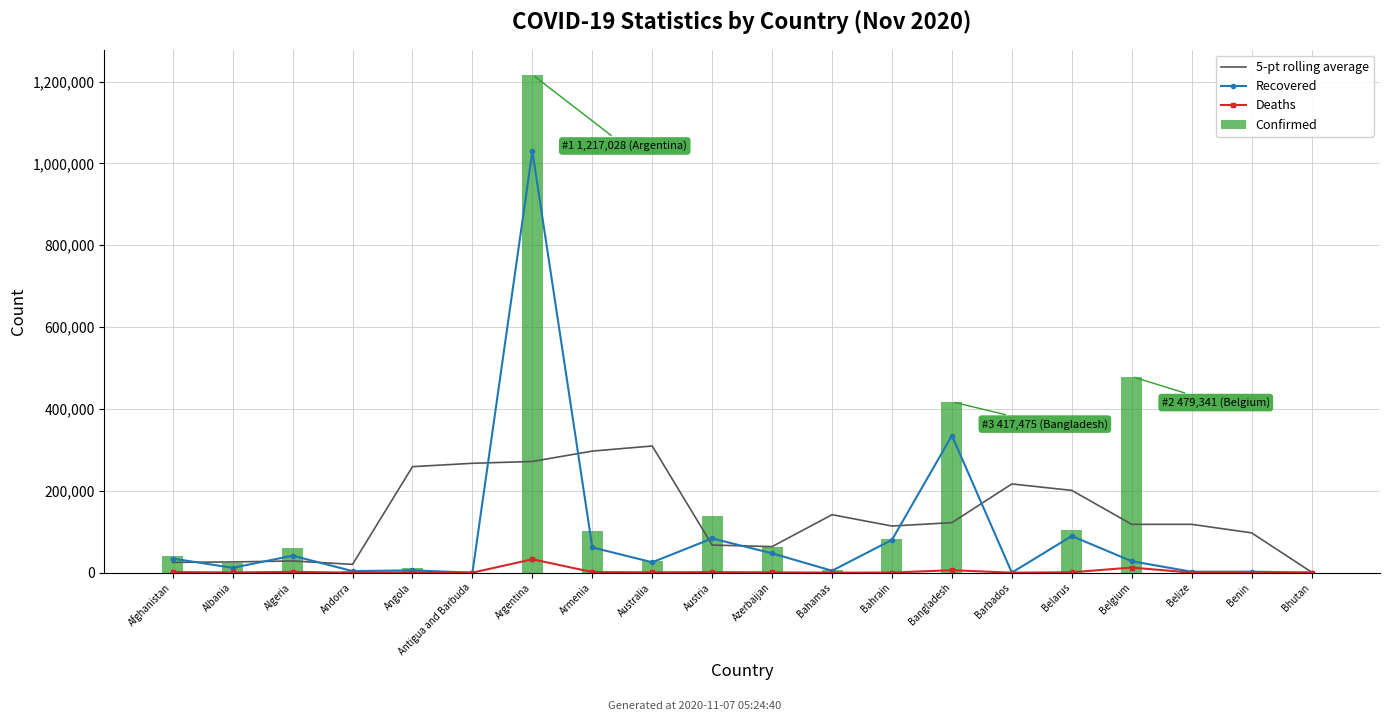

Where is 5-pt rolling average nearest to the value 155484?

Bahamas